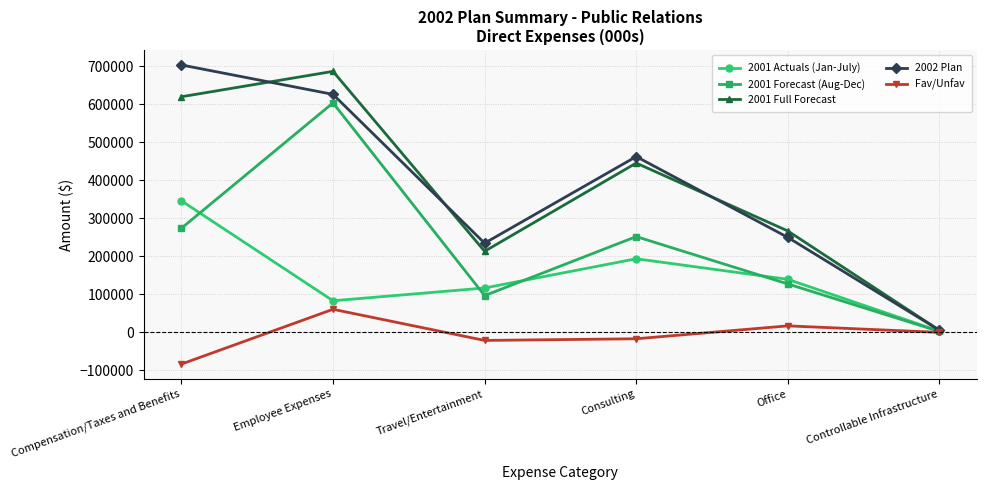

At which label does 2001 Full Forecast first exceed 444998?

Compensation/Taxes and Benefits